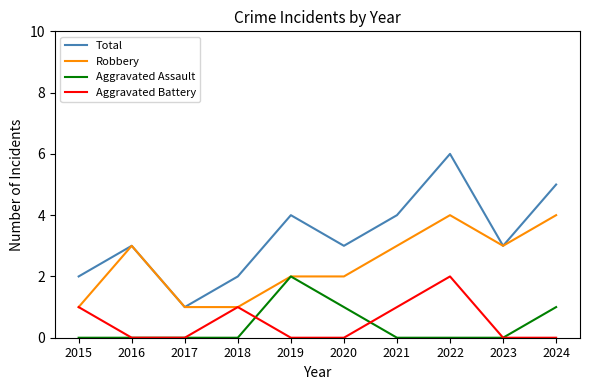

True or false: Total and Aggravated Assault cross at least once.

False